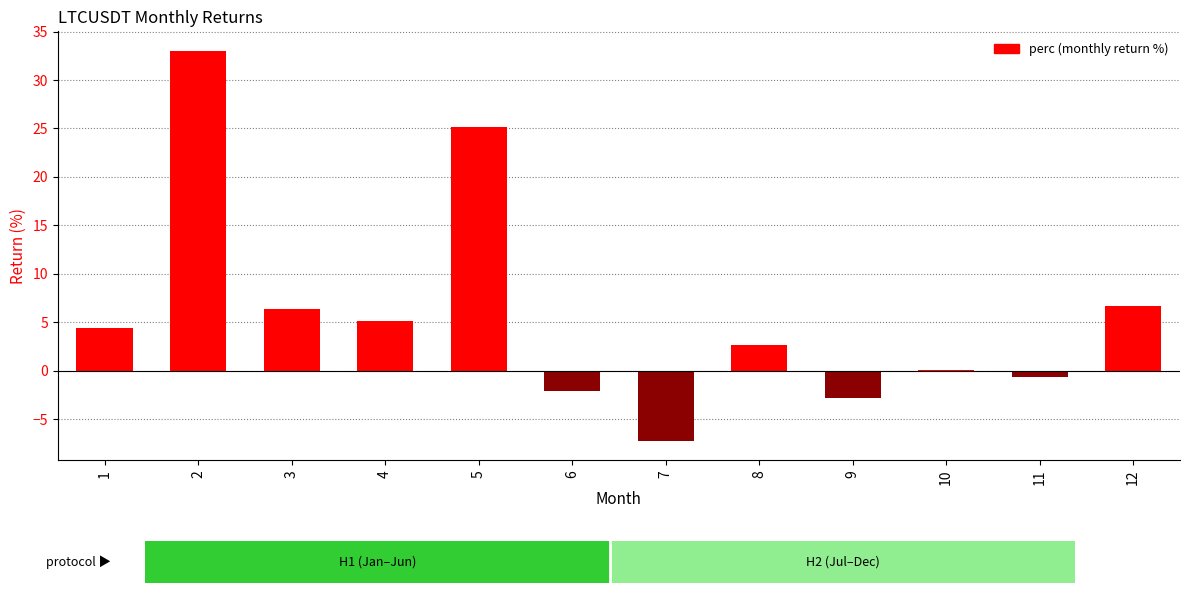

What is the sum of all values?

70.7